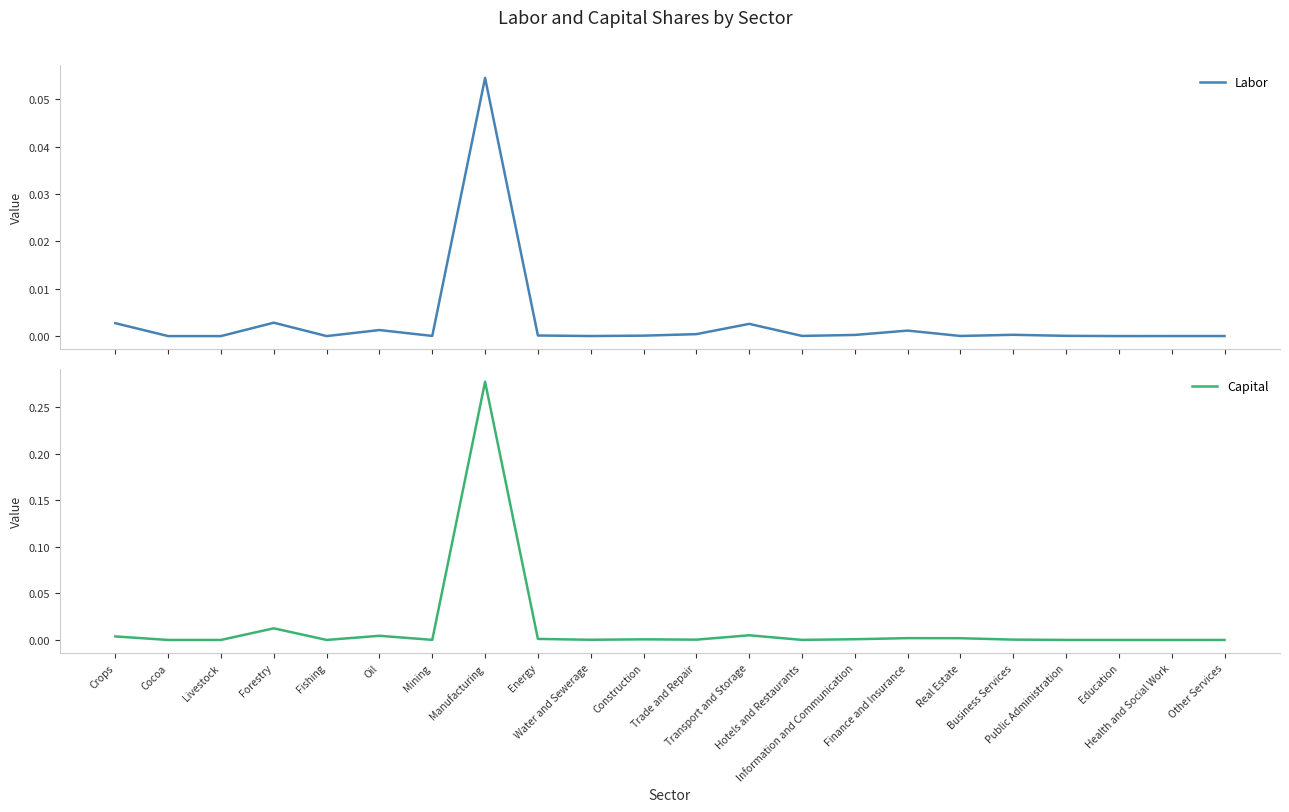

True or false: Labor and Capital intersect in this chart.

True